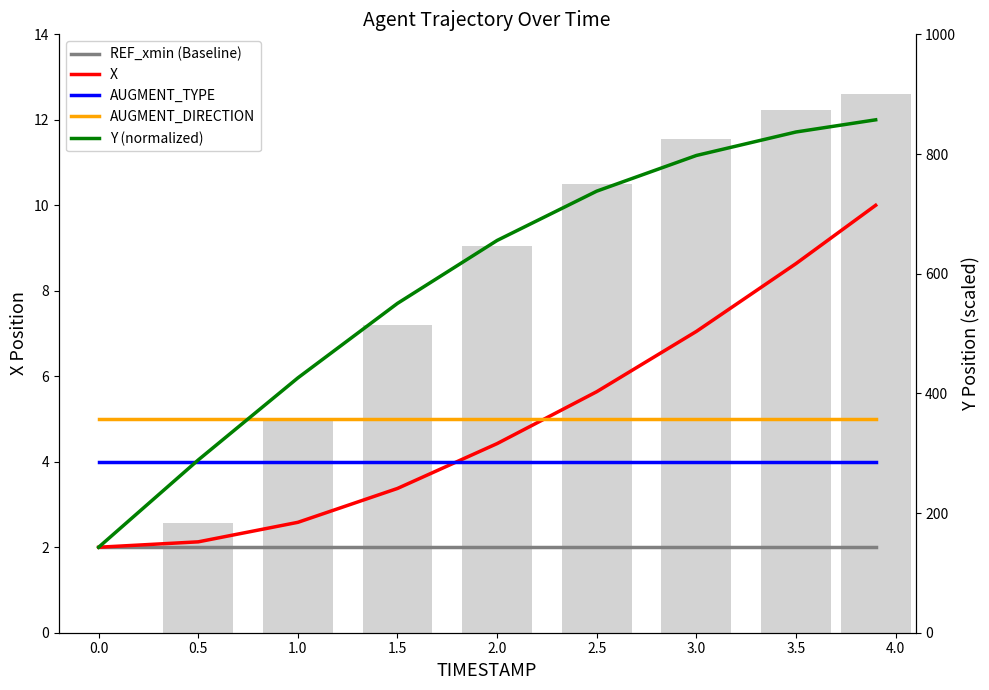

Which series changed the most between 0.5 and 2.5?

Y (normalized)